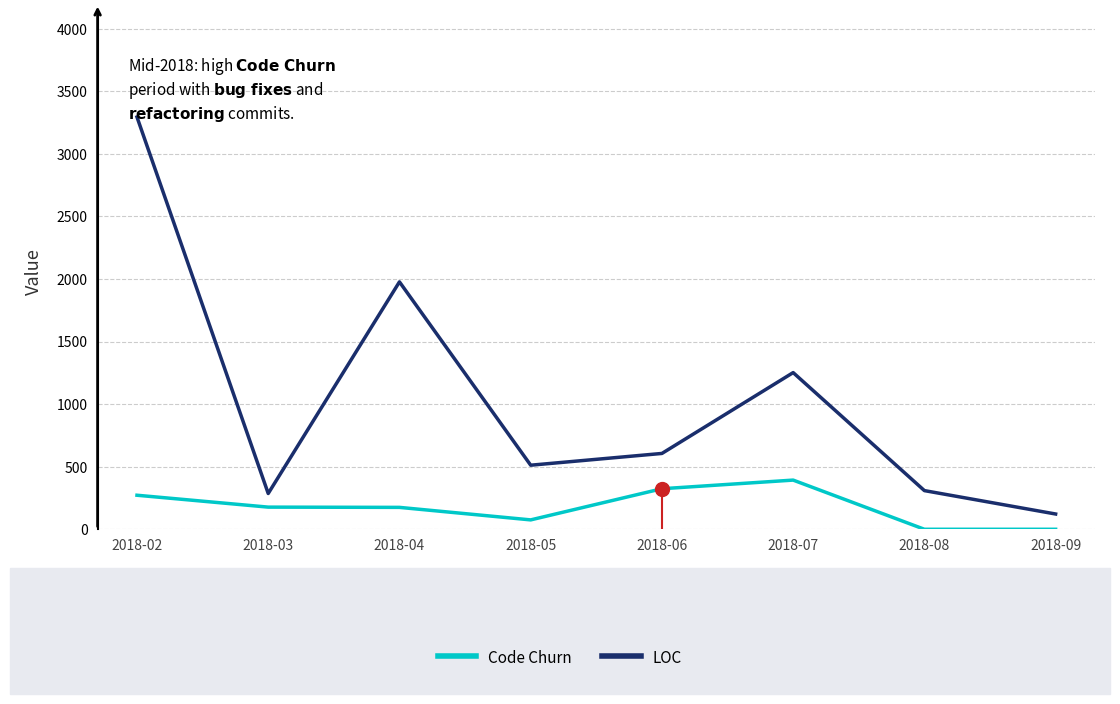

True or false: Code Churn has more than 2 points higher than both neighbors.

False